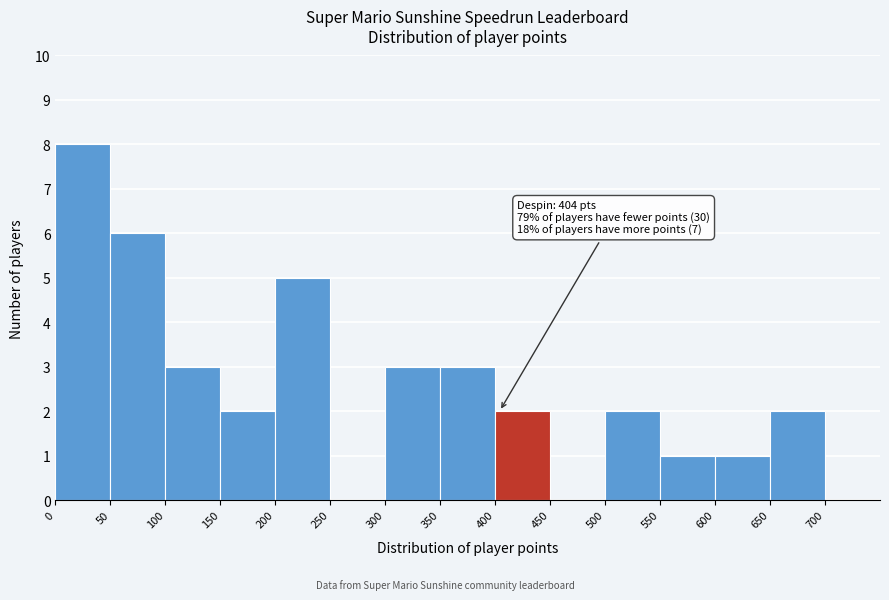

Over which range of the x-axis is the bar tallest?

0 to 50